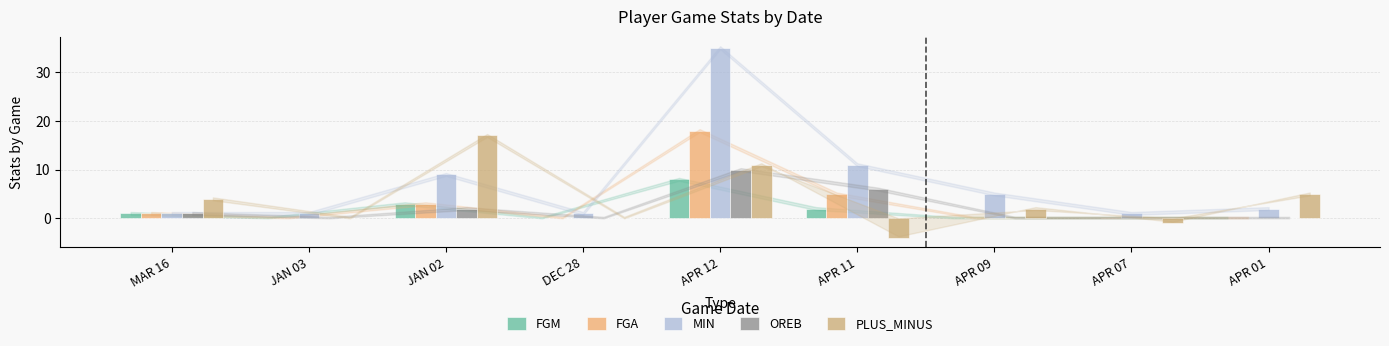

How many OREB values are between 0 and 2?

7